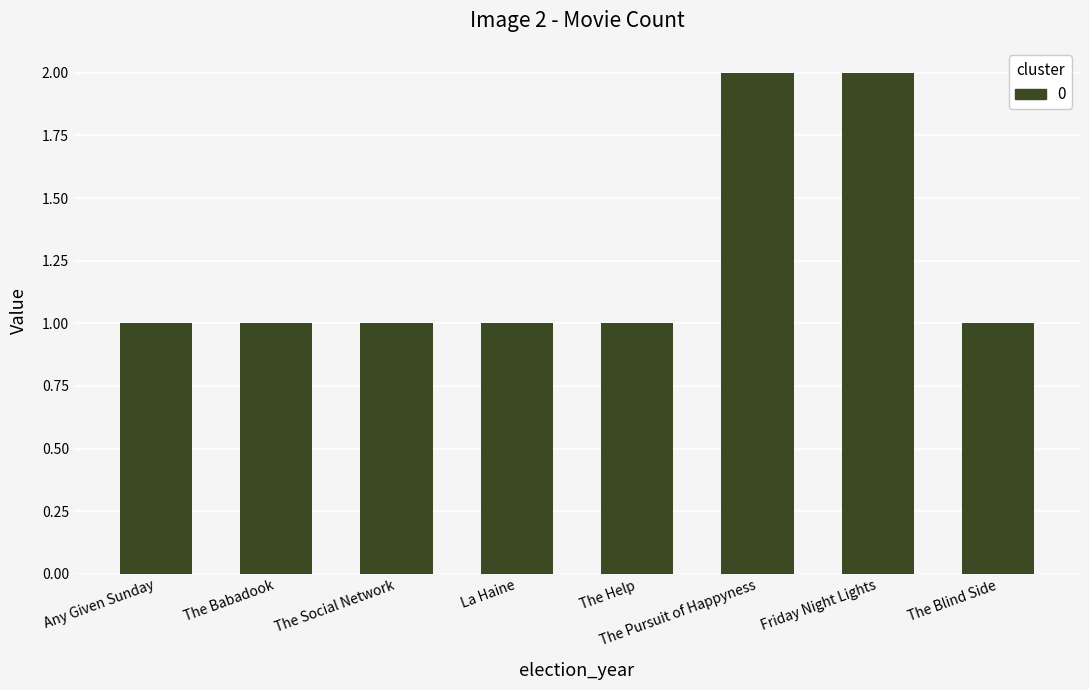

What is the value of the 4th bar from the left?

1